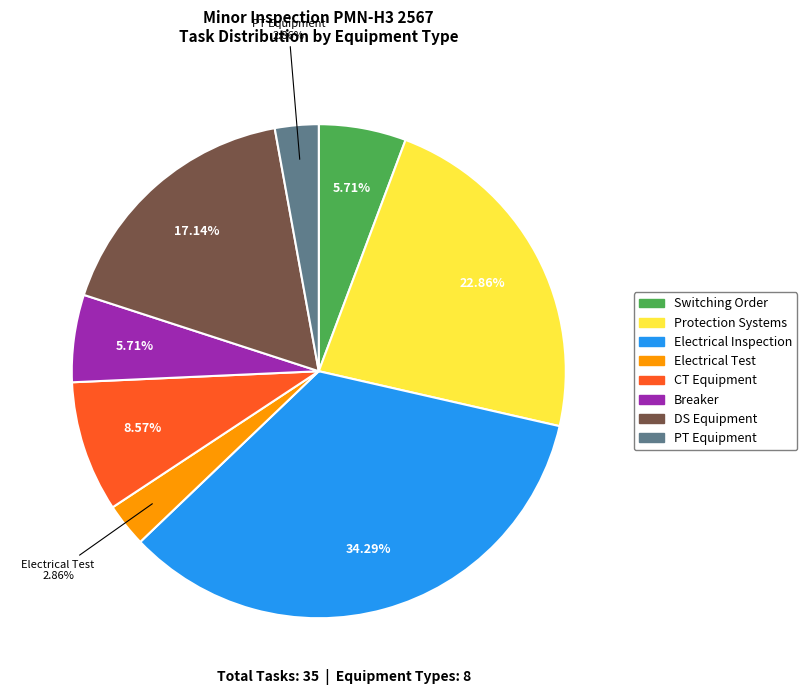

Which category has the biggest portion of the pie?

Electrical Inspection